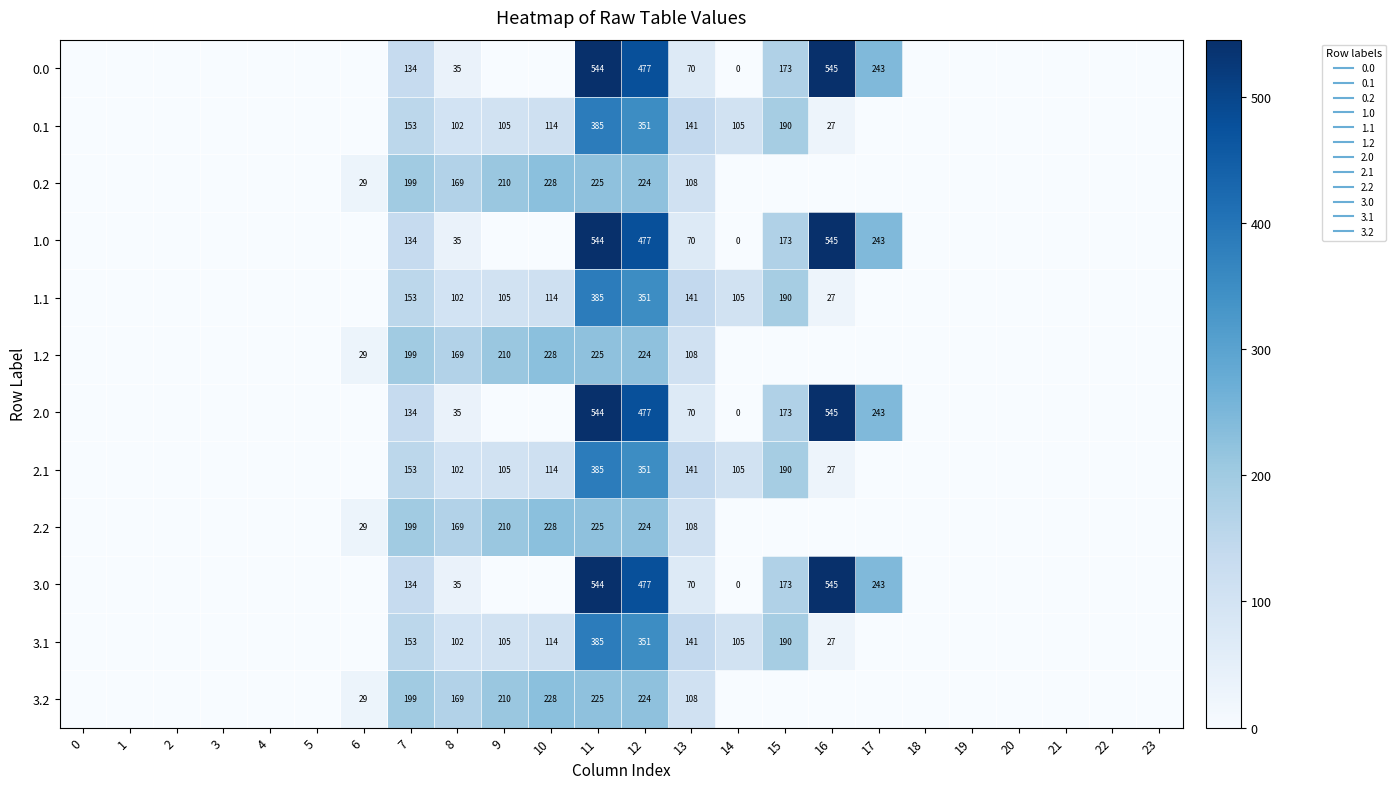

Is it true that 3.0 equals 0.0 at 0?

True